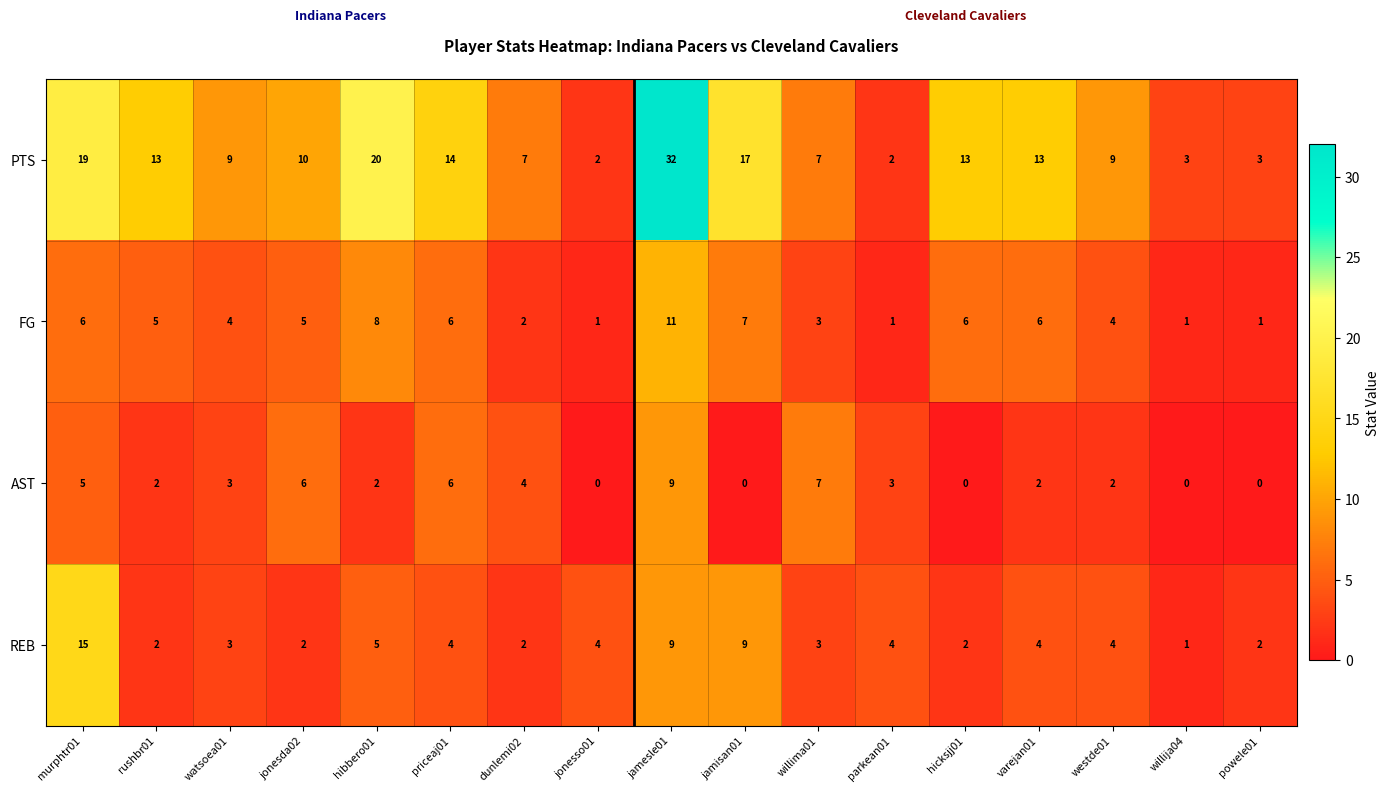

How many data points does each series have?

17